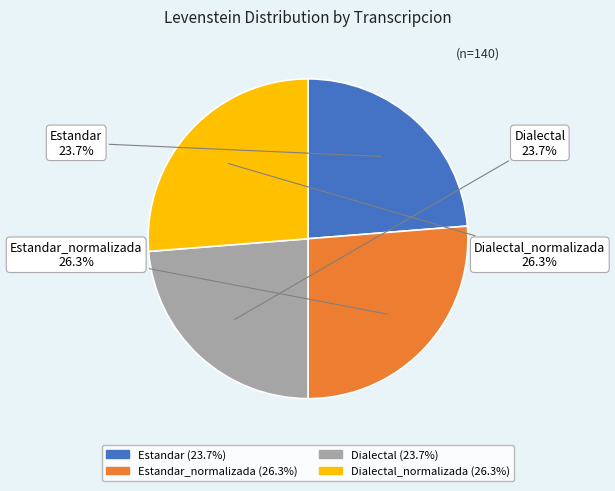

How many segments does this pie chart have?

4